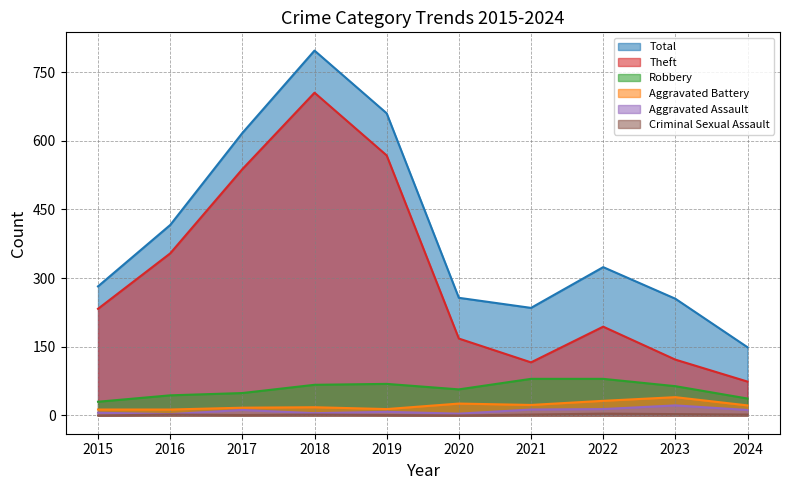

Which series has the largest total across all categories?

Total